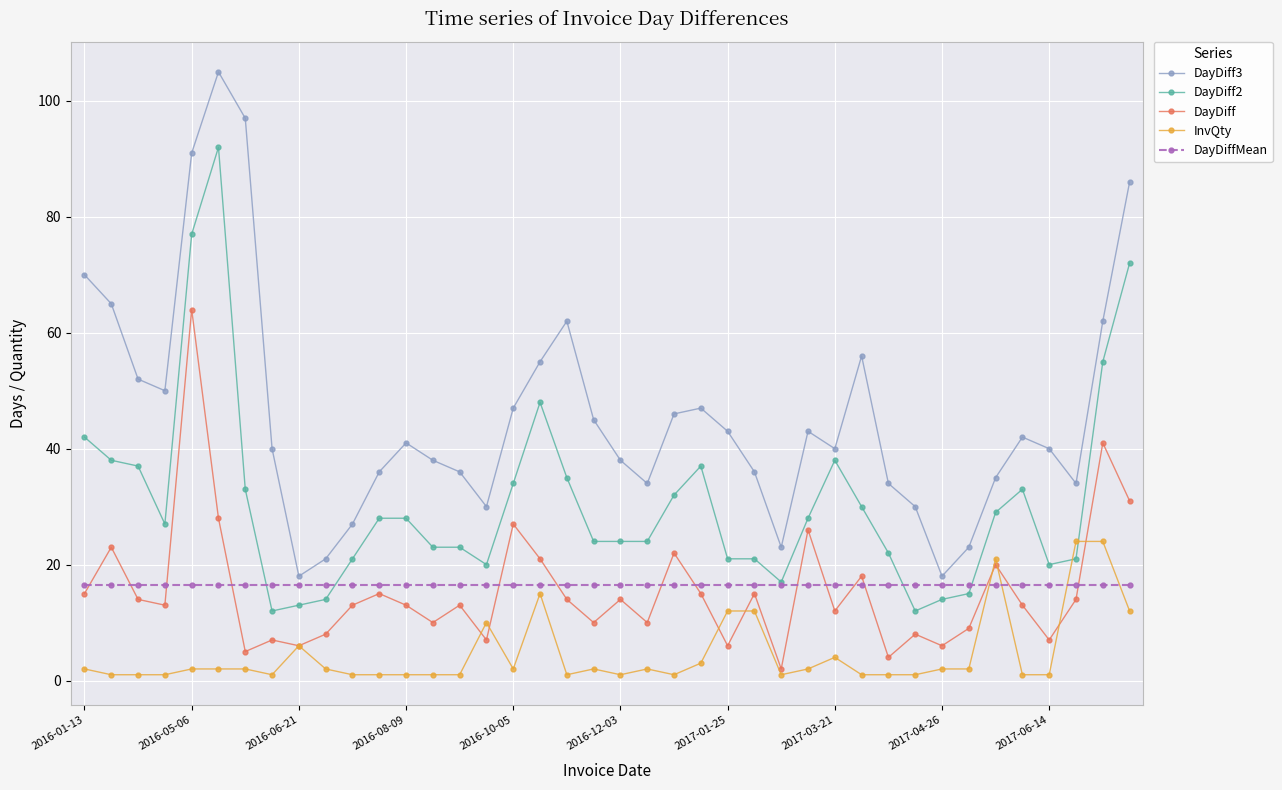

Which series has the largest range (max minus min)?

DayDiff3